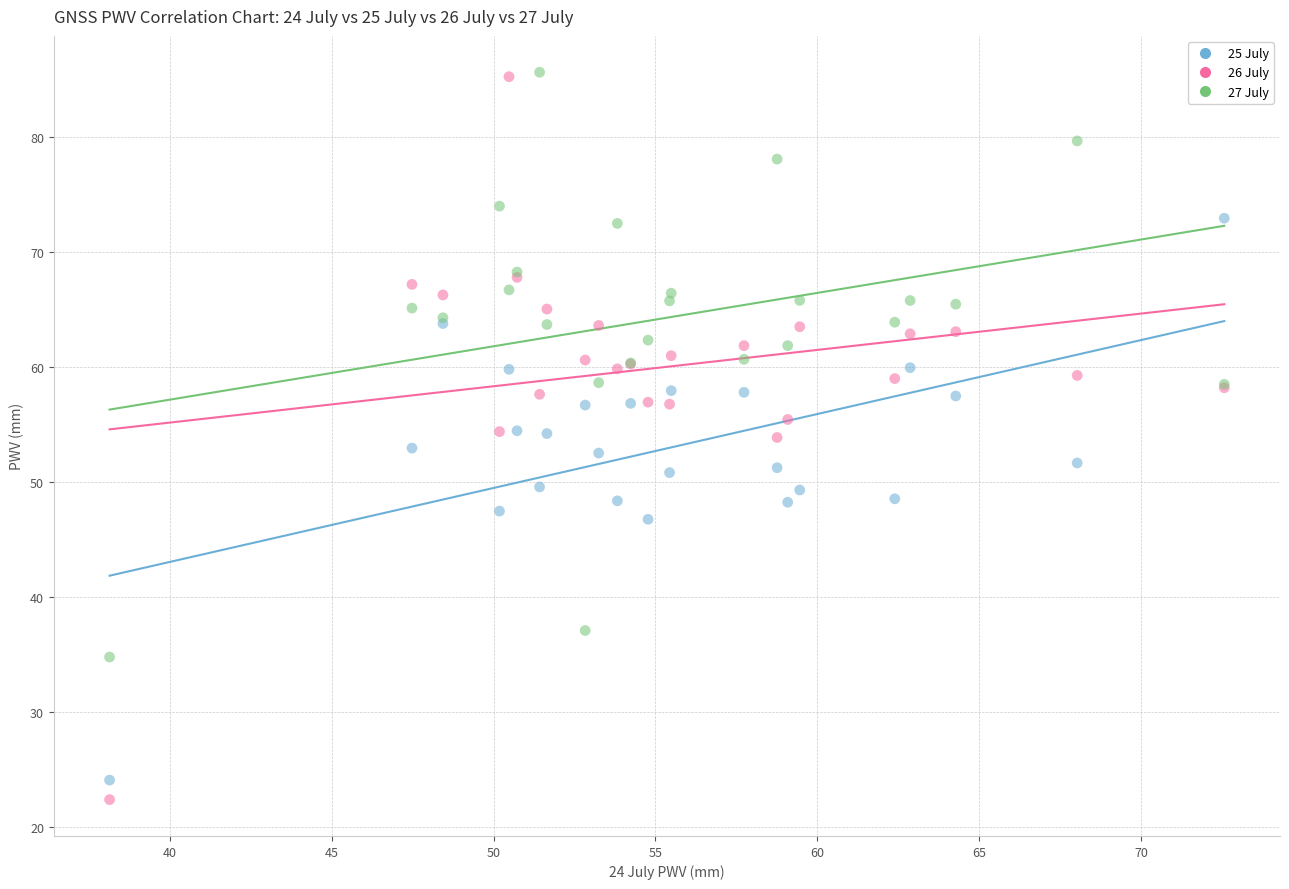

Which series has the widest spread of Y values?

26 July